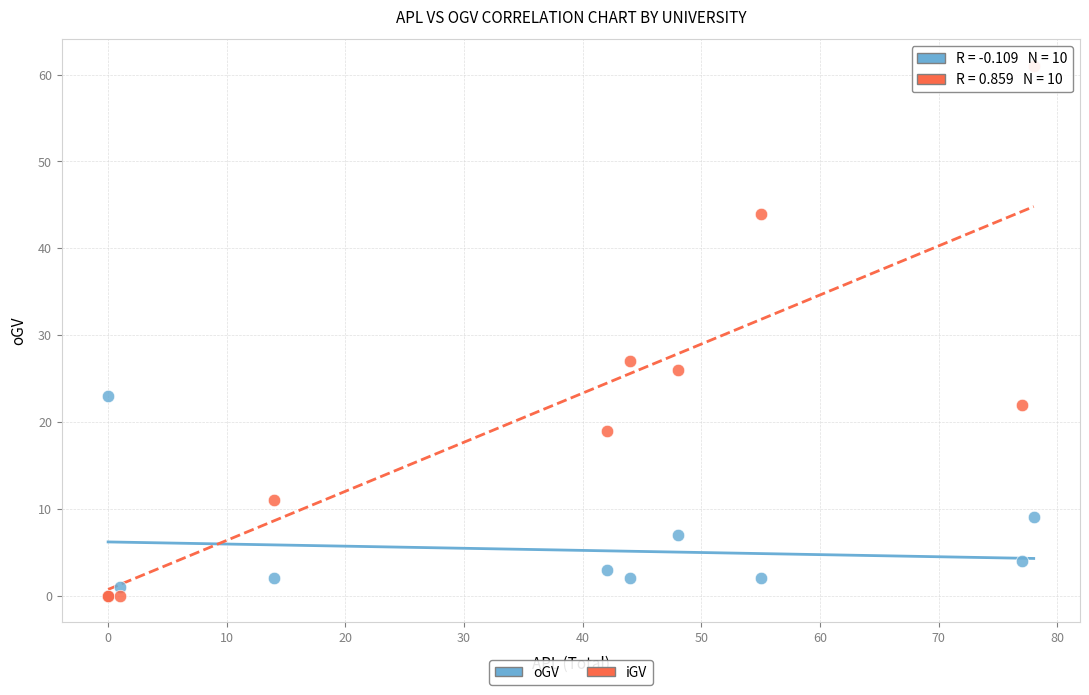

In the iGV series, what Y value is closest to 30?

27